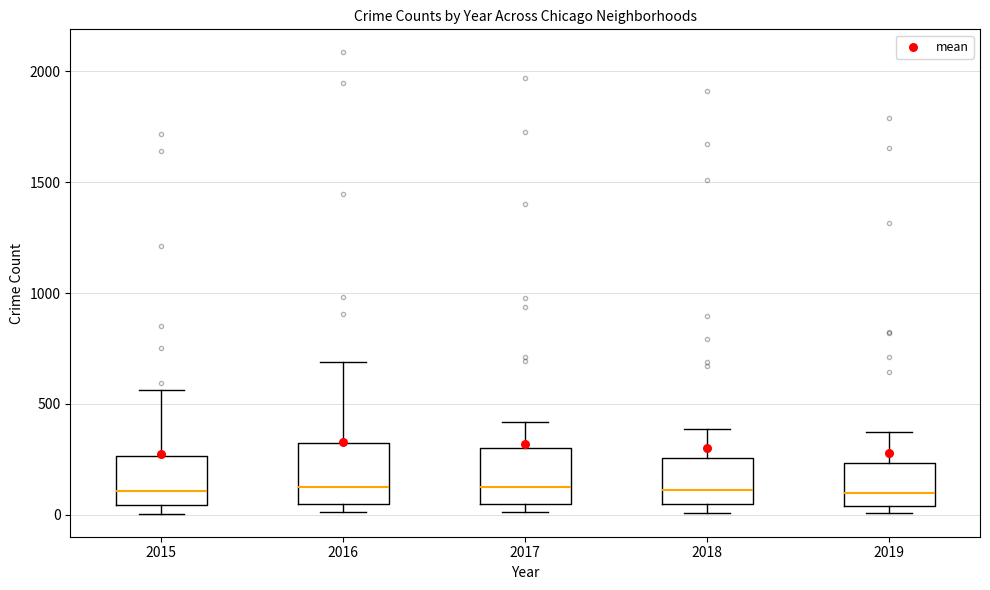

Where does the upper whisker of the box at x = 2017 end on the y-axis? The values are not printed on the chart, so give them approximately, as read against the axis.

400